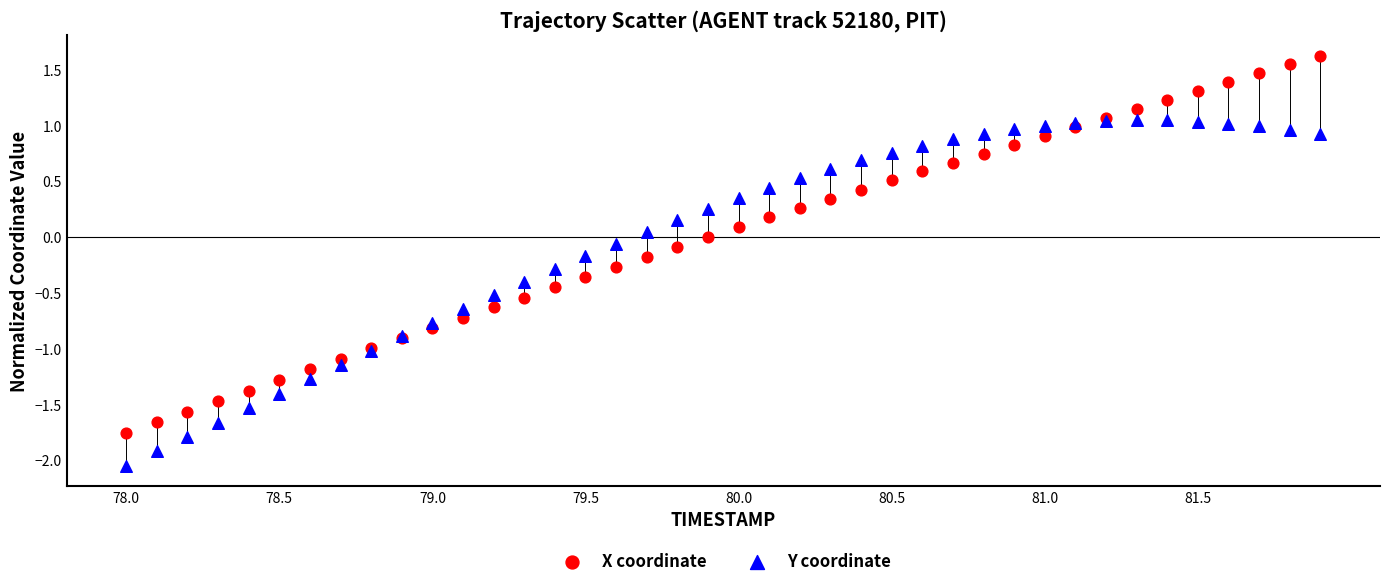

Which series has the widest spread of Y values?

X coordinate